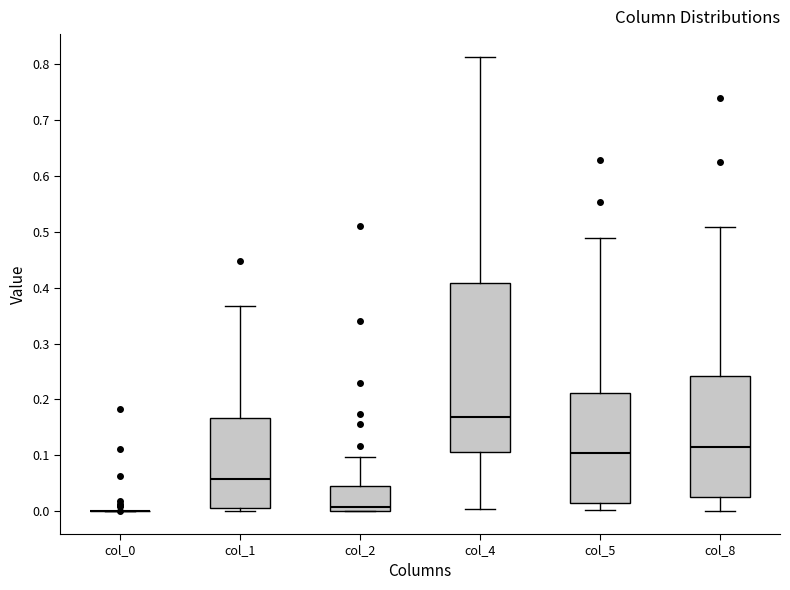

Which box is the tallest, from its lower edge to its upper edge?

col_4